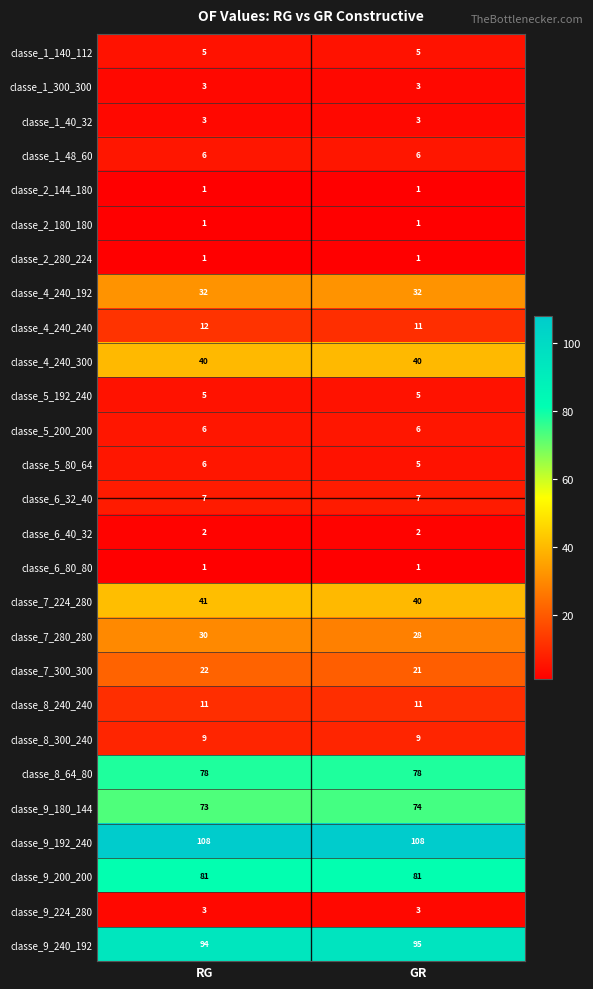

Which category has the lowest value in the classe_7_300_300 series?

GR